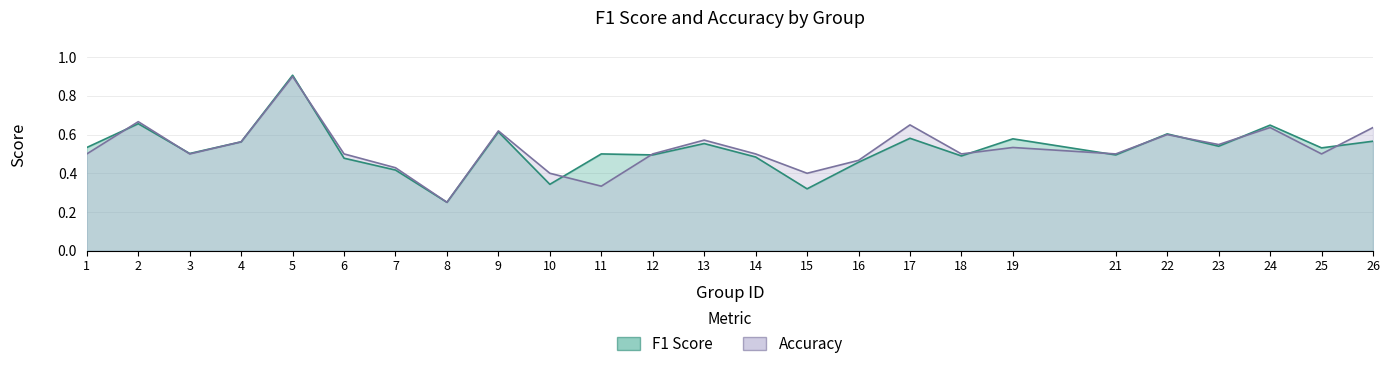

True or false: f1 has more than 1 interior local peaks.

True